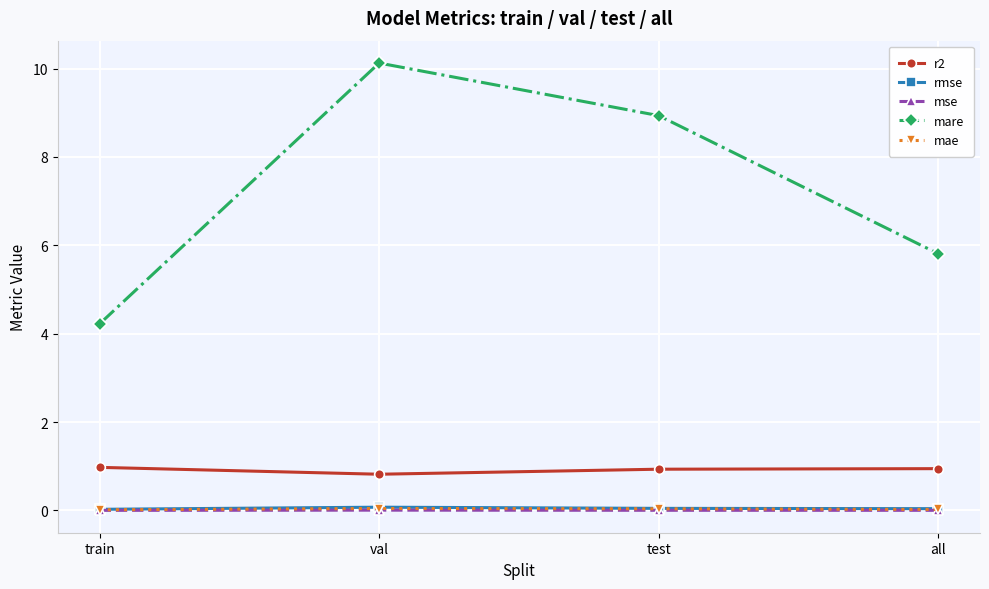

What is the spread (max minus min) of values at test?

8.9